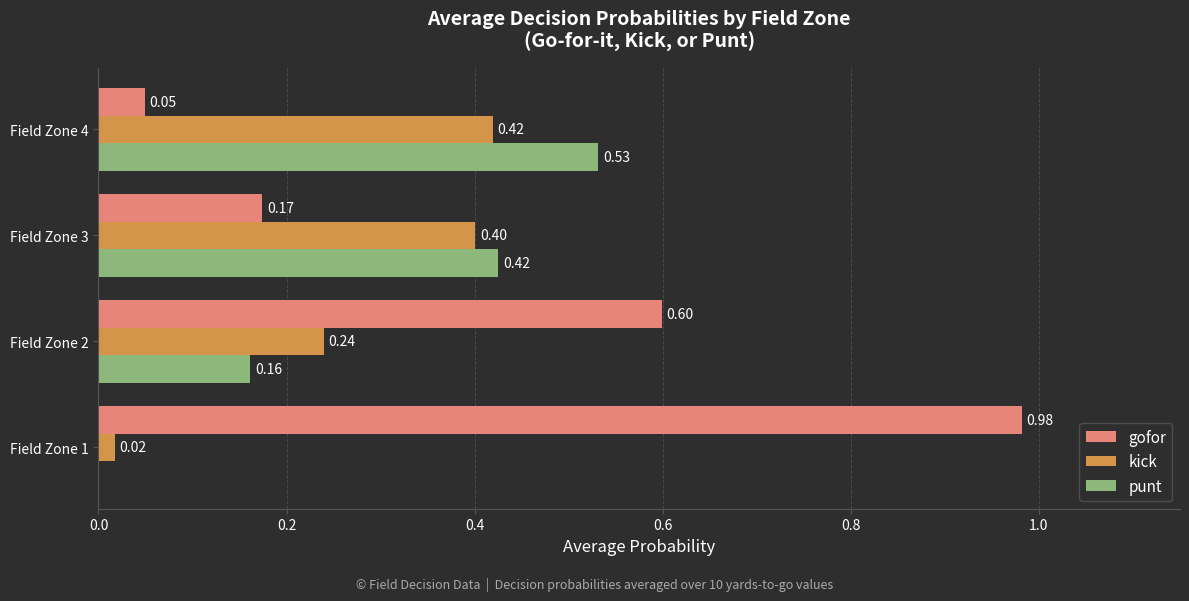

Between Field Zone 1 and Field Zone 4, which series saw the biggest shift?

gofor